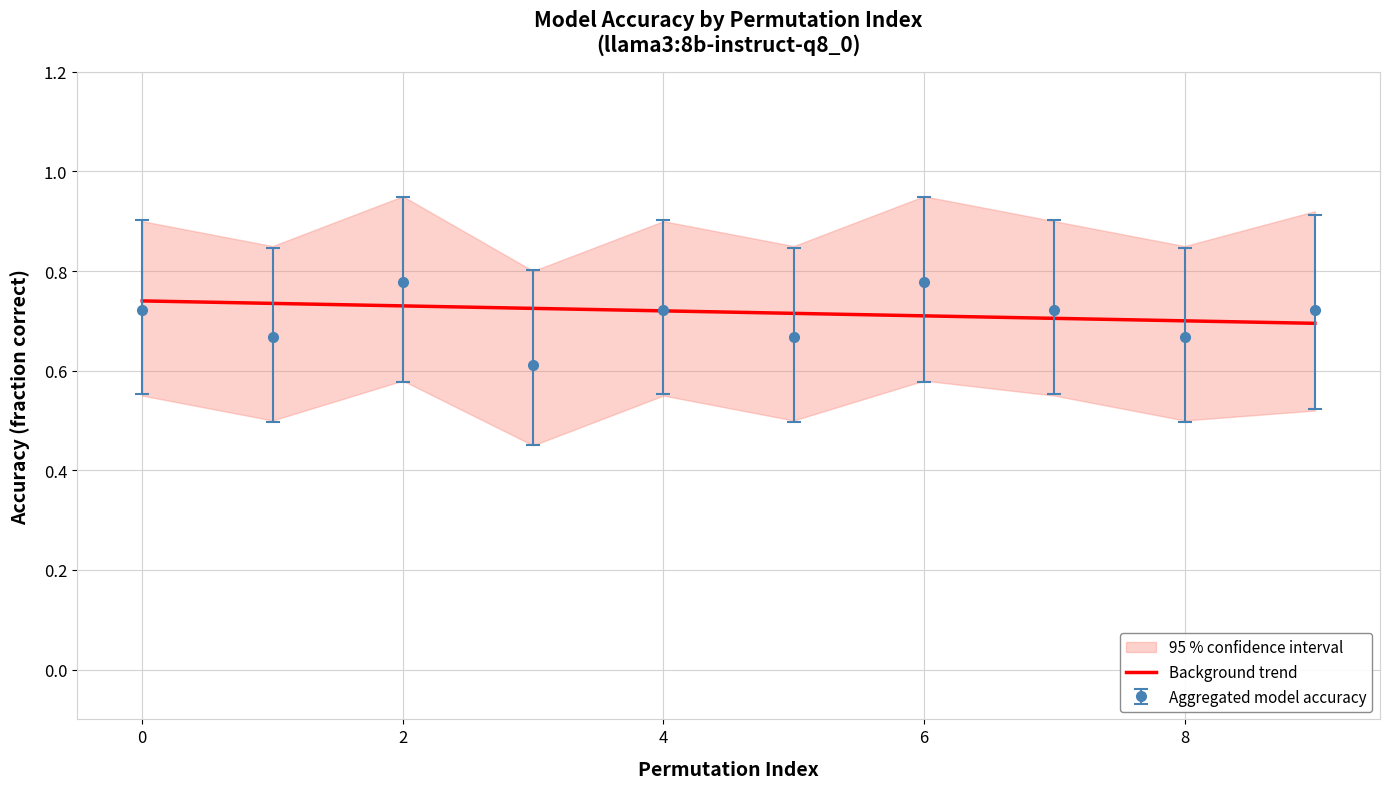

Is it true that the value at 0 is 0.7?

True